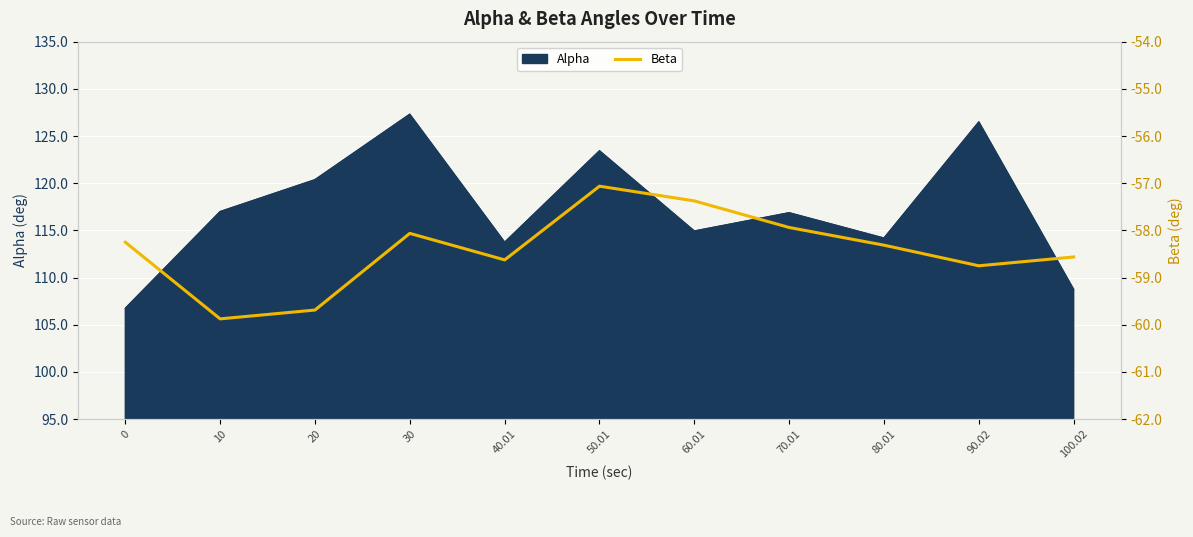

The value at 80.01 is -58.3. True or false?

True